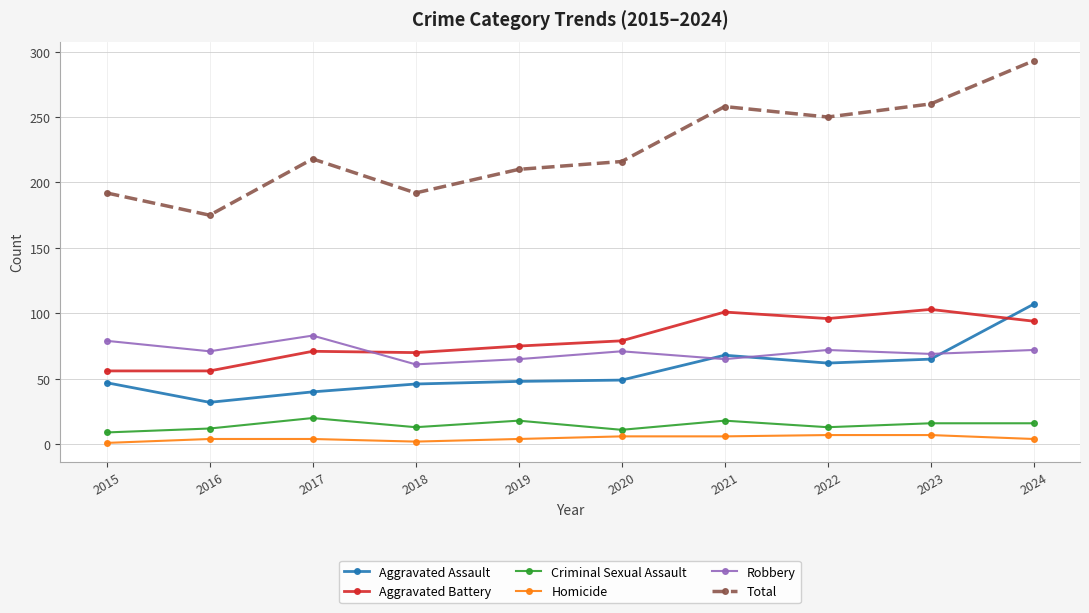

Where is Aggravated Battery nearest to the value 79?

2020